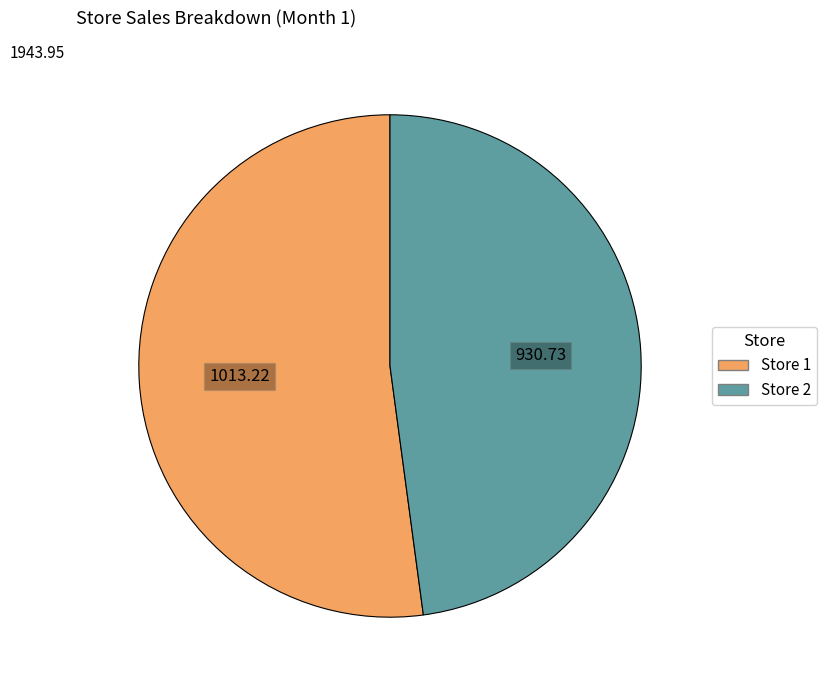

True or false: Store 2 accounts for 48% of the total.

True